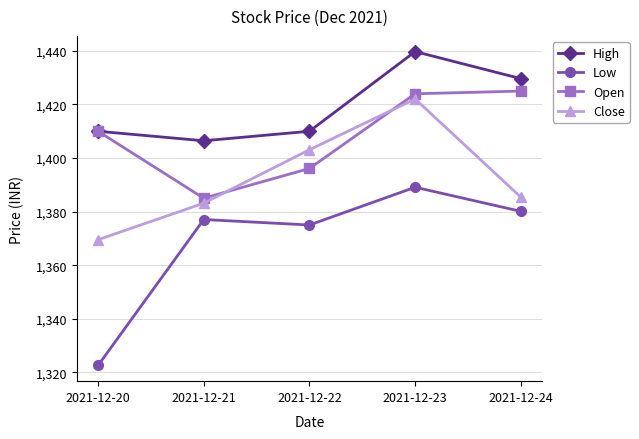

How many interior local peaks does the High series have?

1